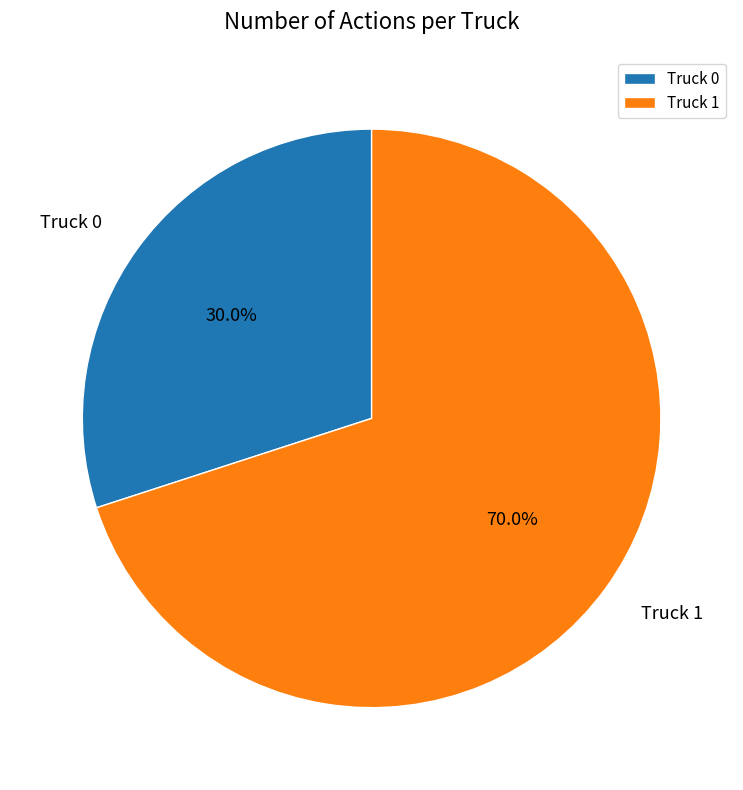

What percentage is the Truck 1 slice, to the nearest percent?

70%